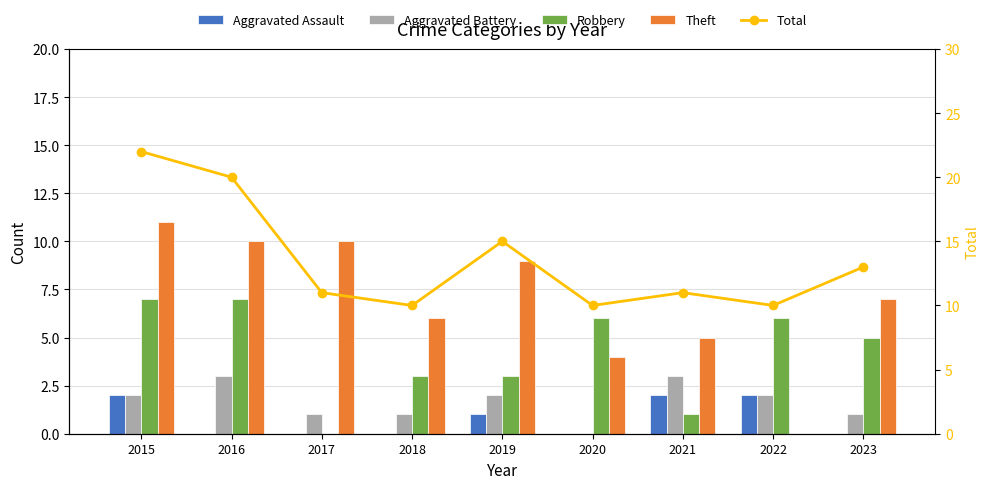

What is the difference between the maximum and minimum values in the Aggravated Battery series?

3